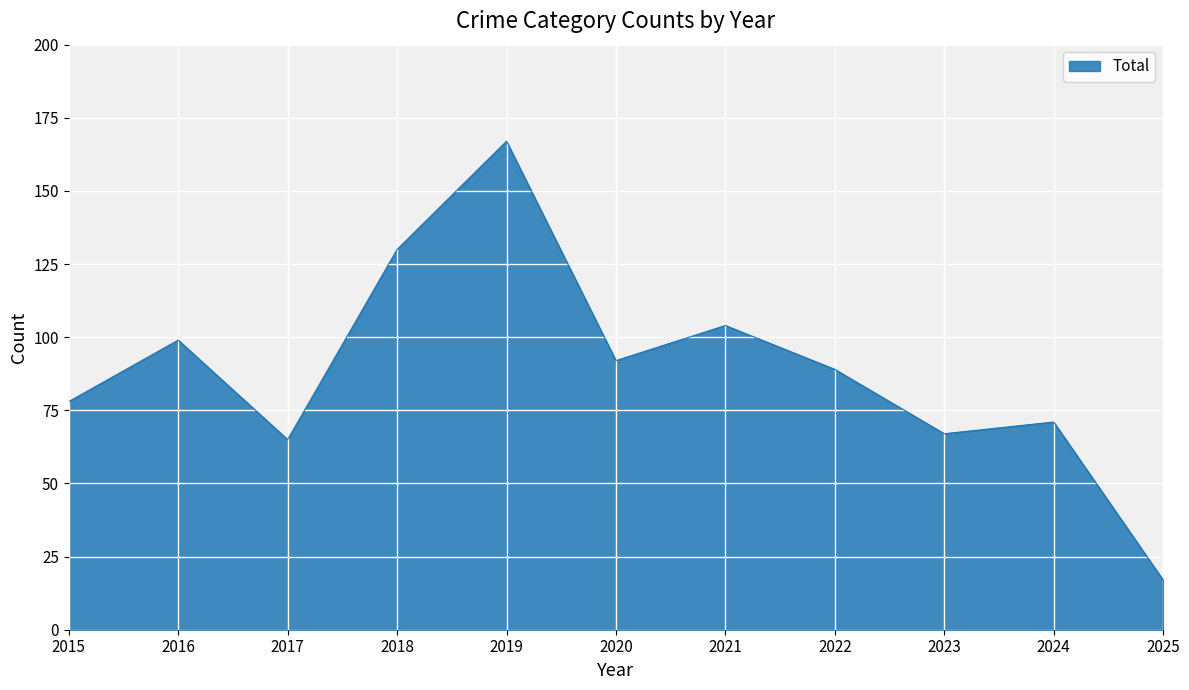

What is the greatest value displayed?

167